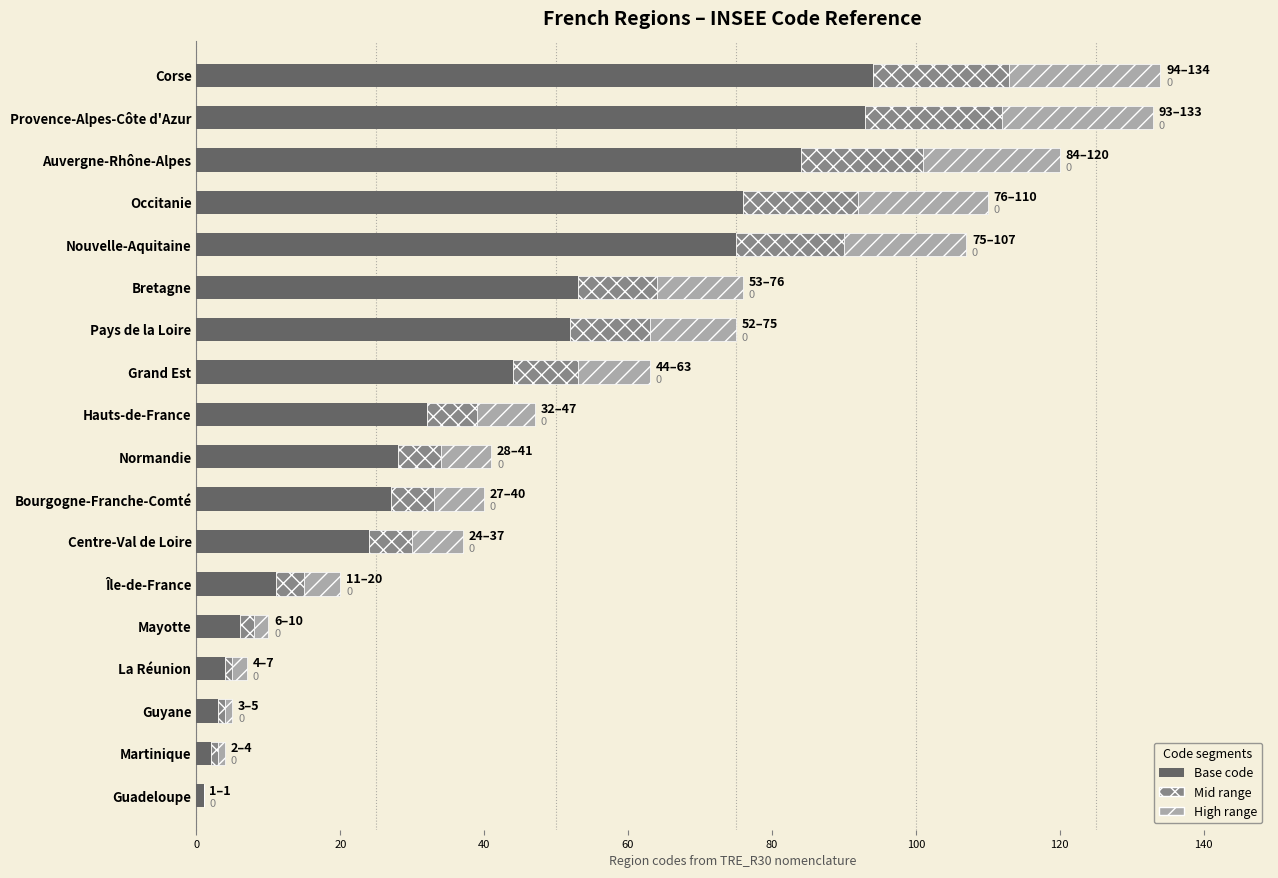

Reading left to right, what are all the values shown in this chart?

1	2	3	4	6	11	24	27	28	32	44	52	53	75	76	84	93	94